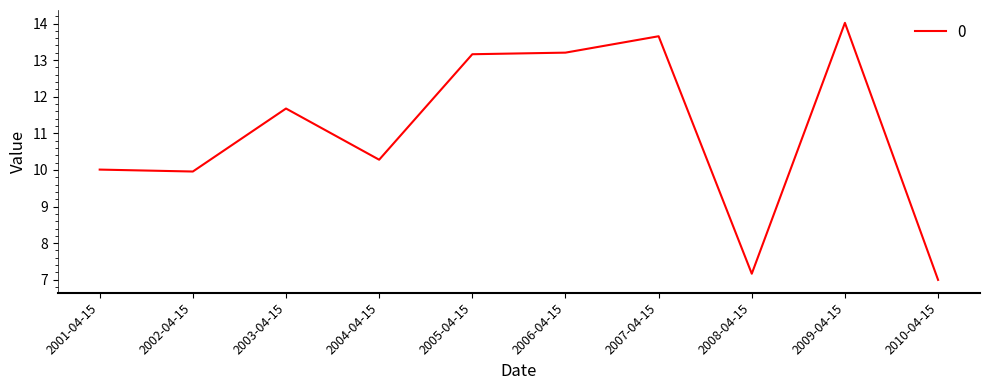

What is the average value?

11.0